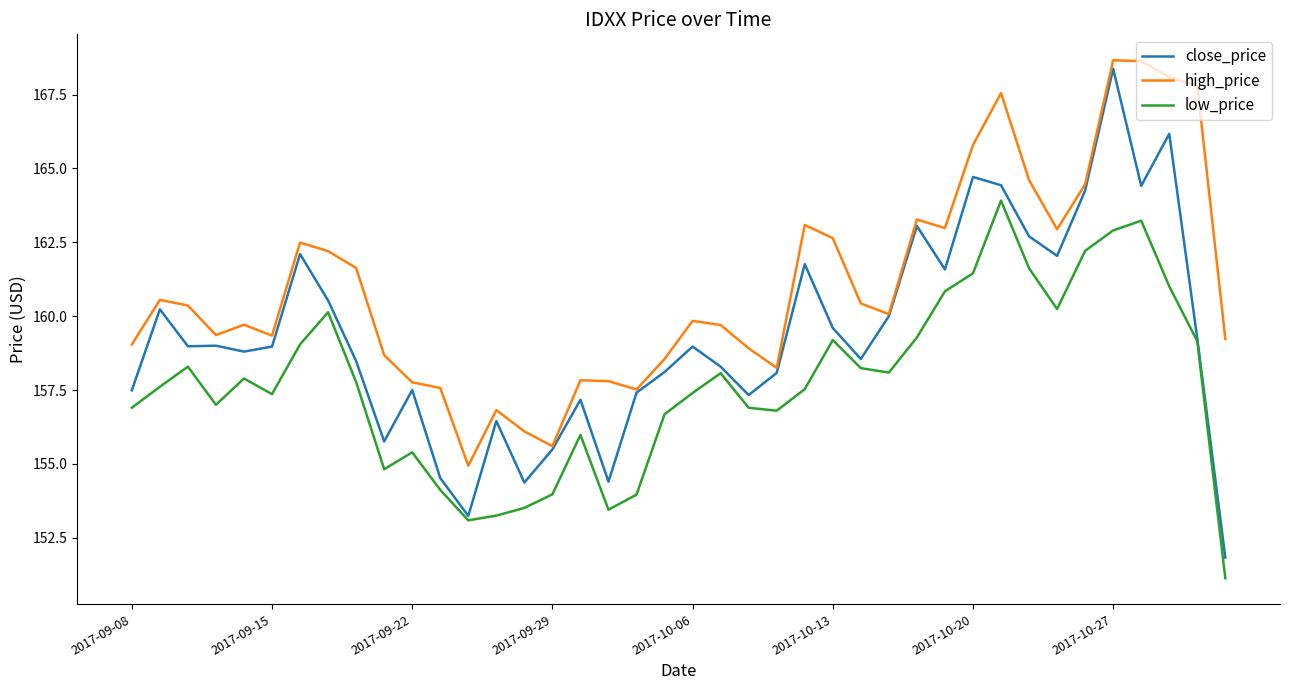

What is the maximum value for close_price?

168.4